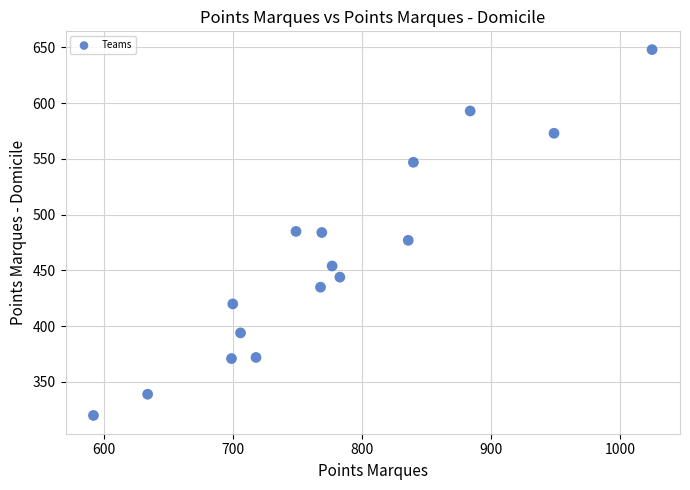

What is the range of Y values (max minus min)?

328